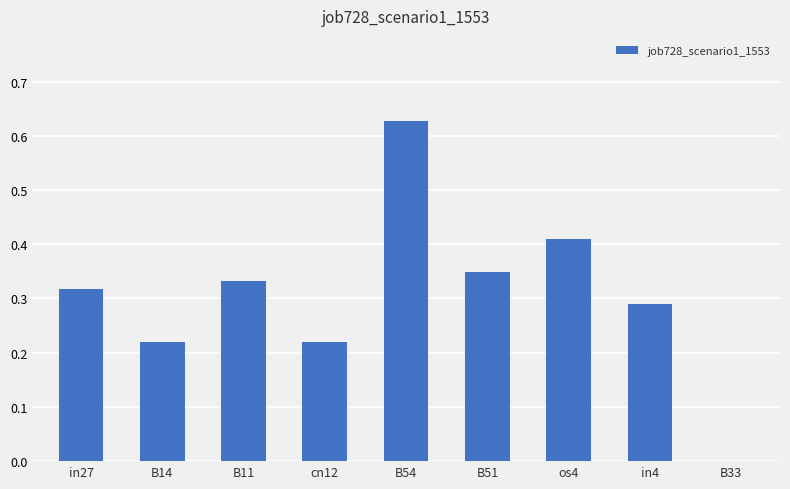

What is the change in value from B14 to B33?

-0.2